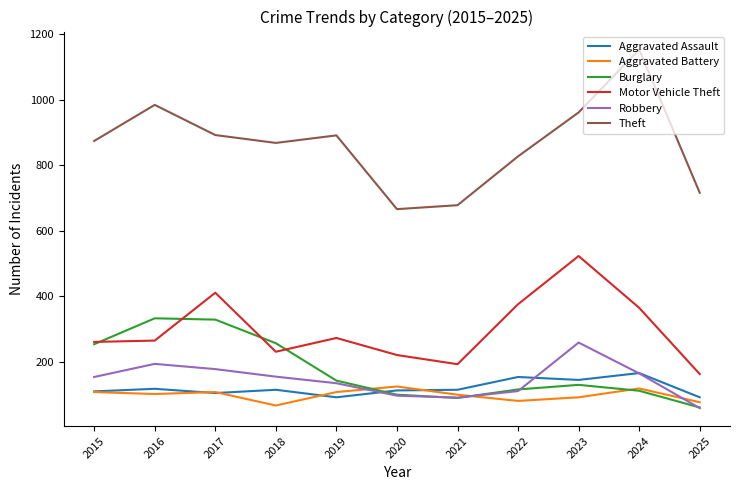

What is the difference between the Aggravated Battery values at 2023 and 2021?

8